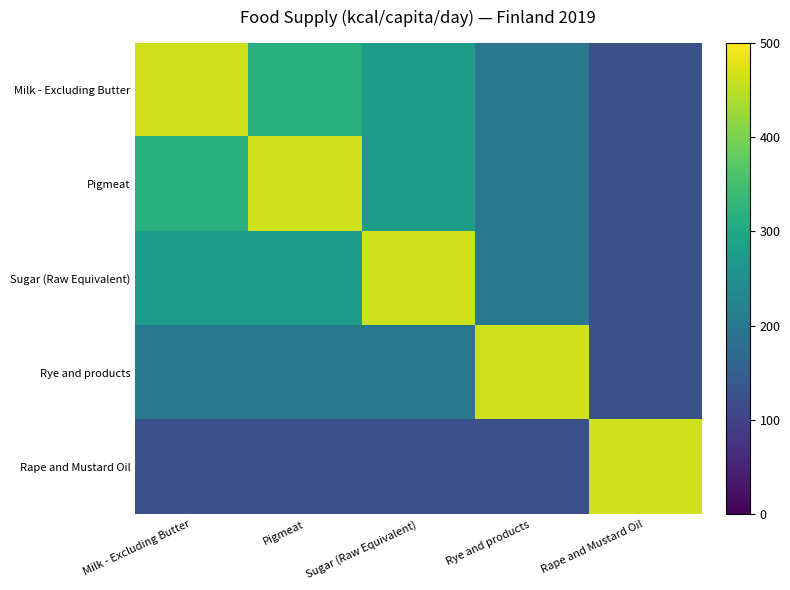

What is the smallest value displayed?

124